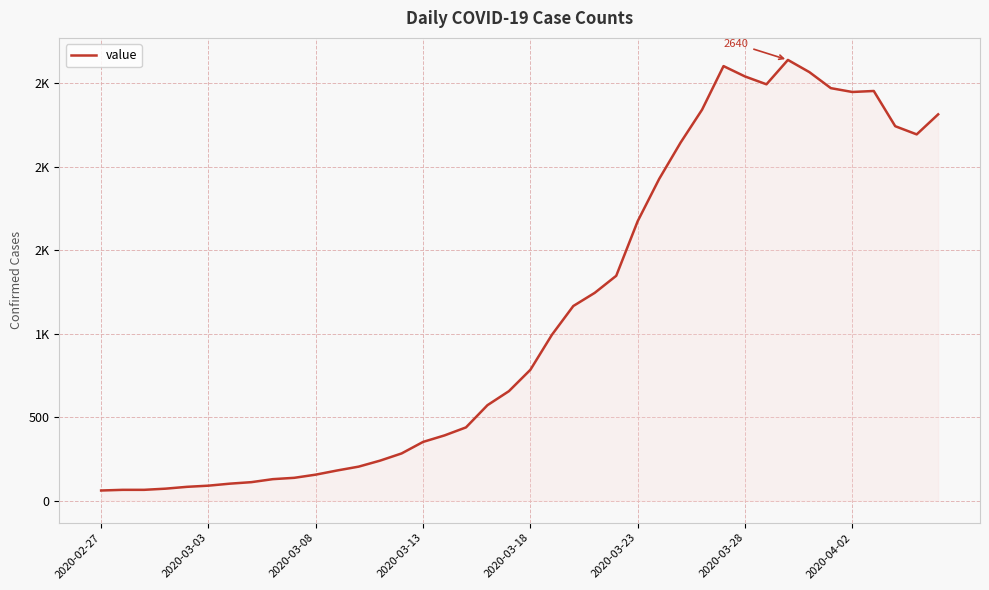

What is the minimum value shown in the chart?

61